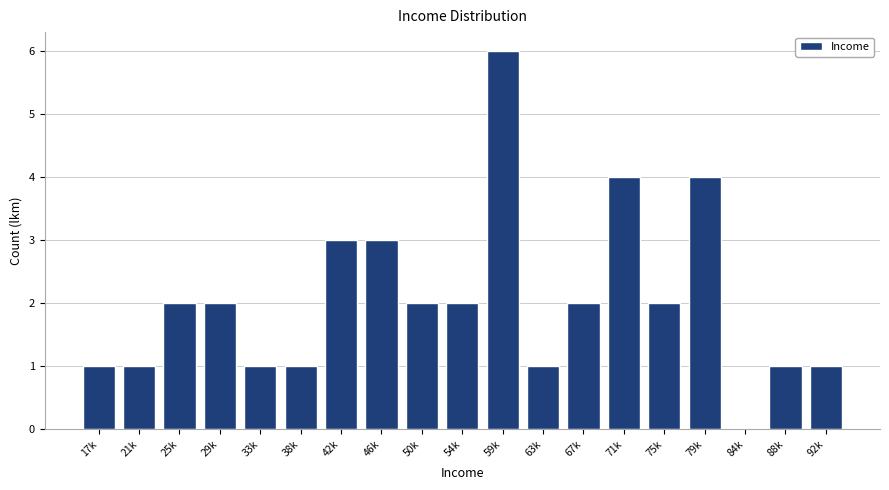

Reading right to left, transcribe all the data shown in this chart.

92k=1	88k=1	84k=0	79k=4	75k=2	71k=4	67k=2	63k=1	59k=6	54k=2	50k=2	46k=3	42k=3	38k=1	33k=1	29k=2	25k=2	21k=1	17k=1